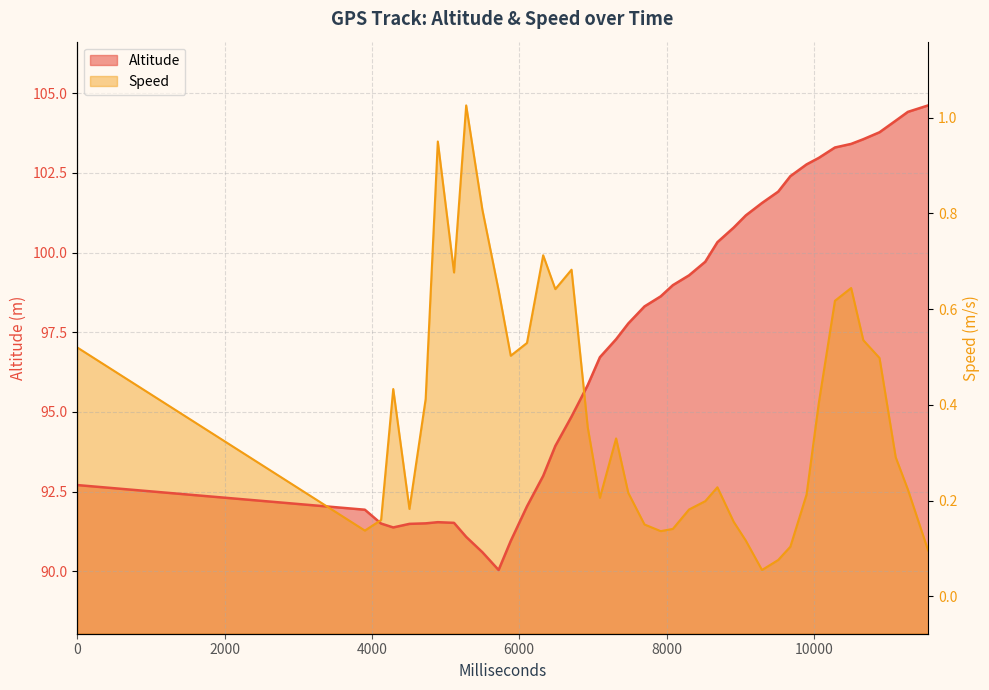

Between 5115 and 7920, which is larger?

7920